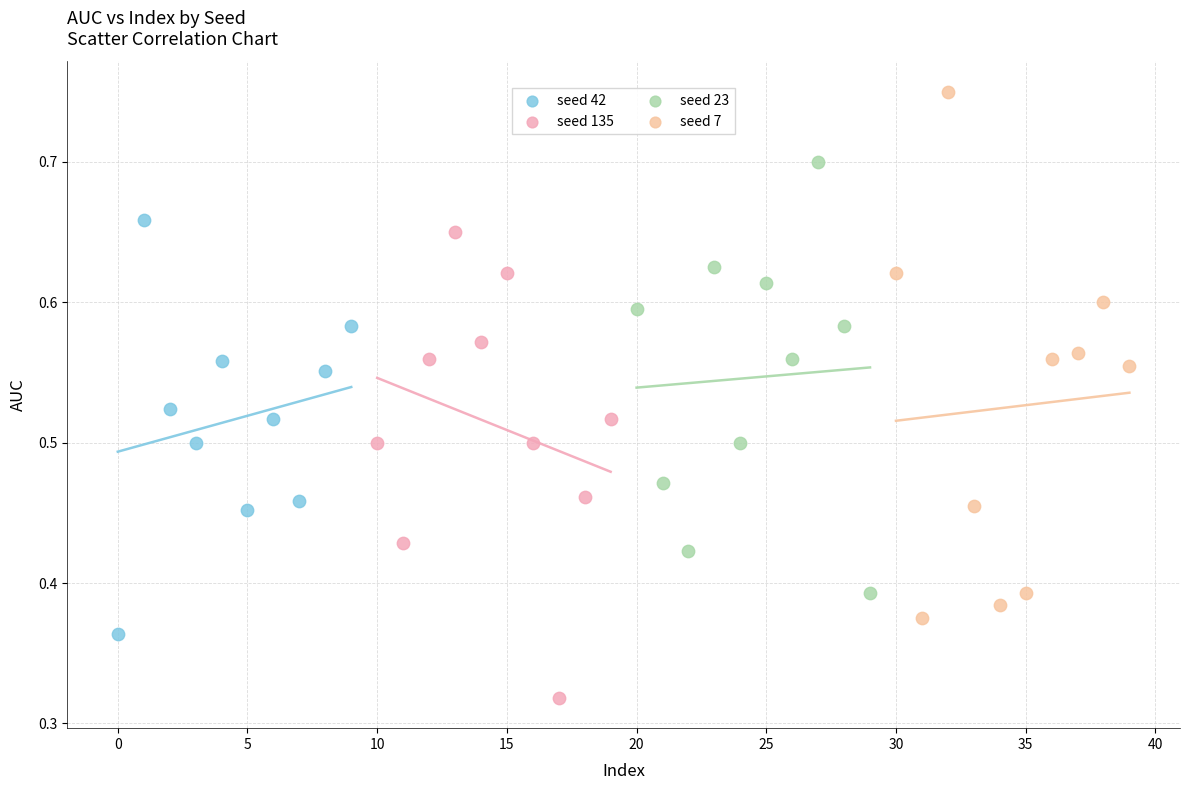

Which series reaches the maximum Y coordinate?

seed 7